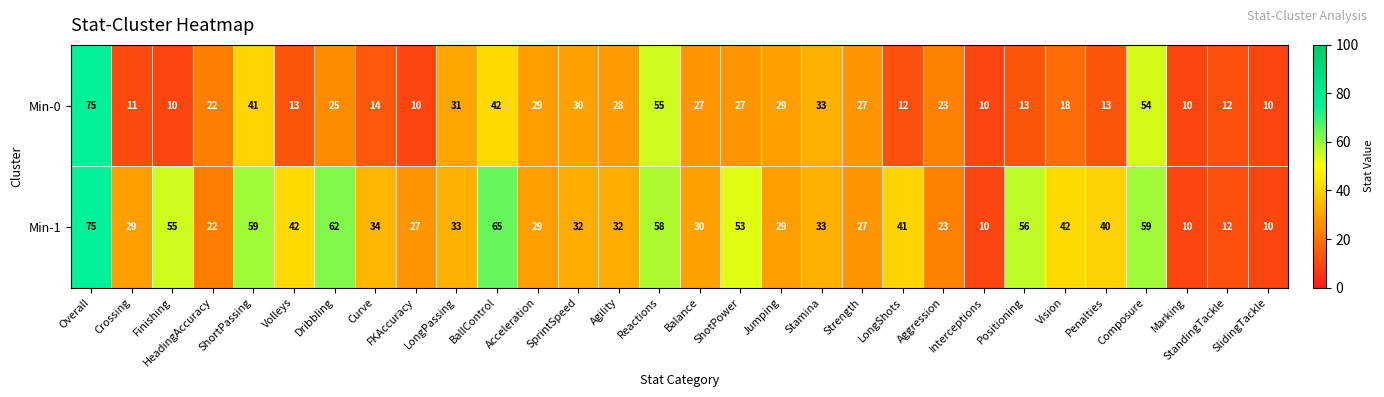

What is the approximate value of Min-0 at Strength?

27